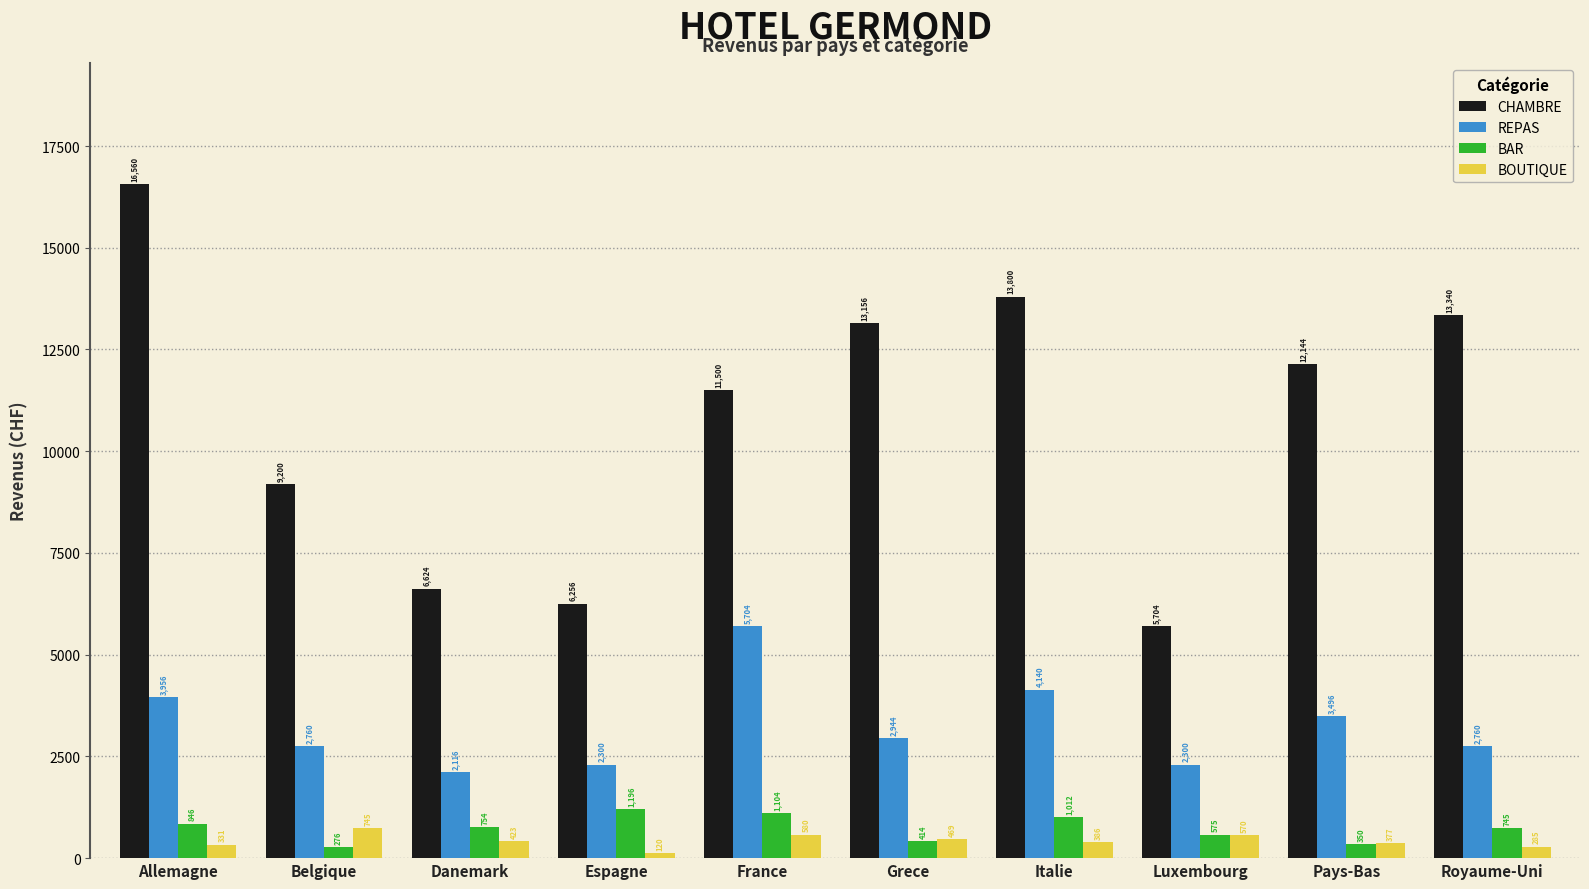

Is the value of REPAS at Espagne greater than the value of BOUTIQUE at Italie?

Yes